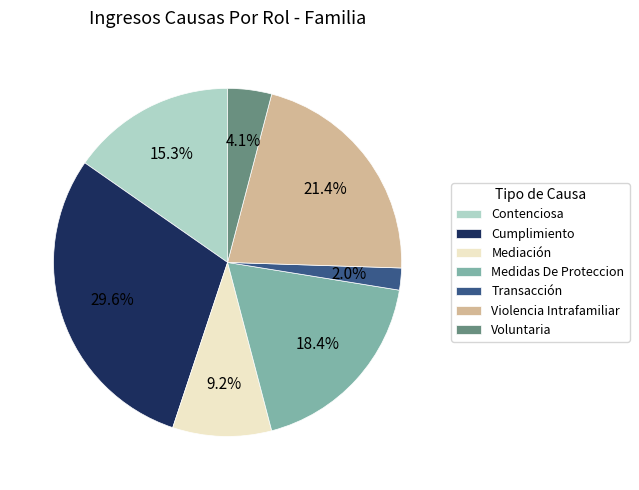

Does Mediación account for over 50% of the chart?

No